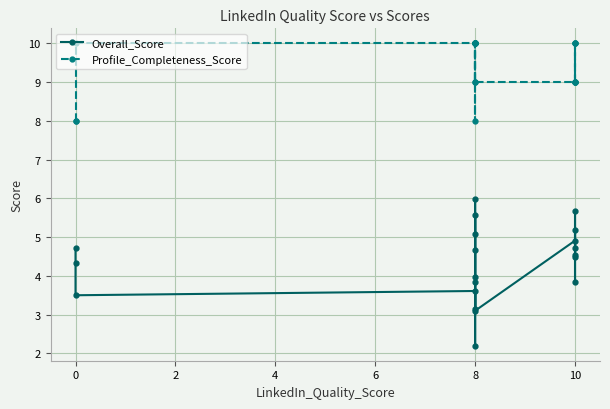

At which category is the sum across all series the highest?

8